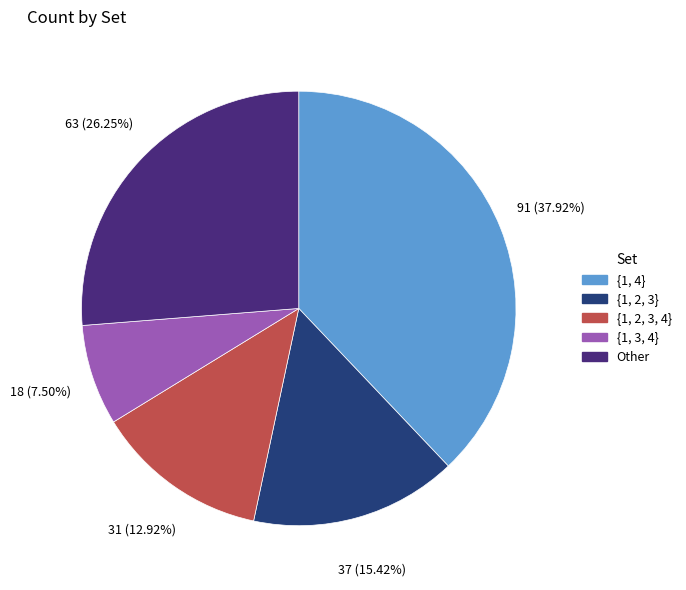

Which category has the smallest portion of the pie?

{1, 3, 4}